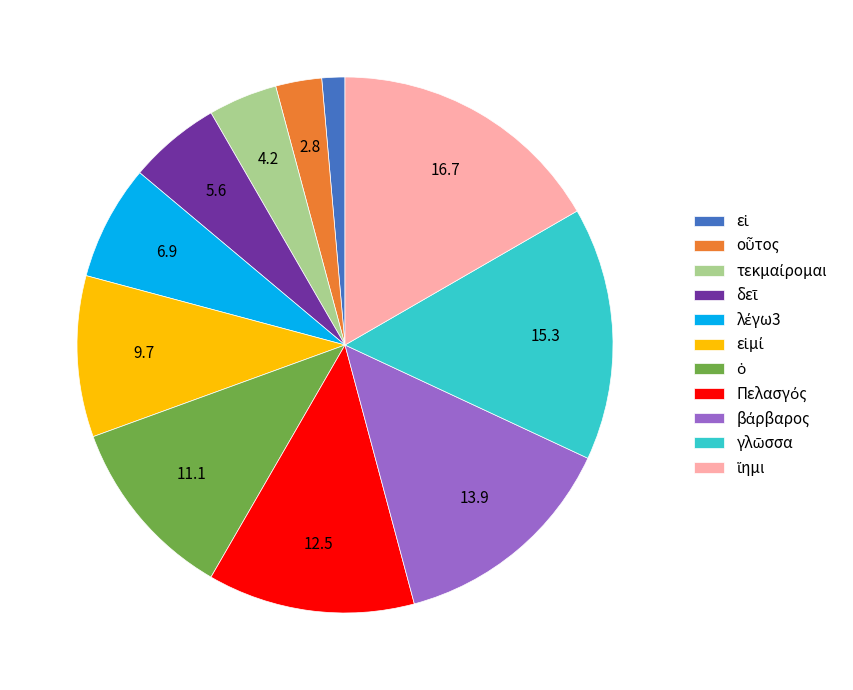

Does any single category account for the majority?

No